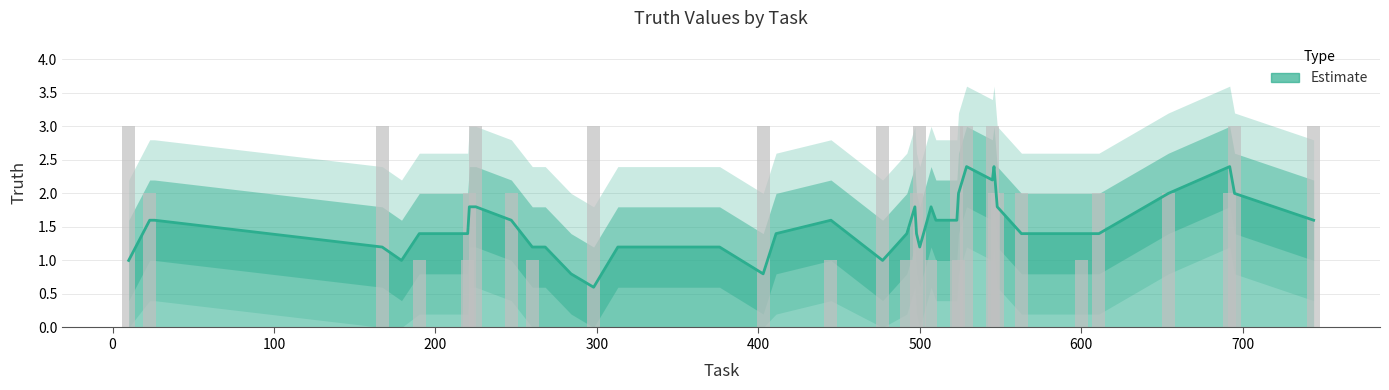

What is the maximum value shown in the chart?

2.4